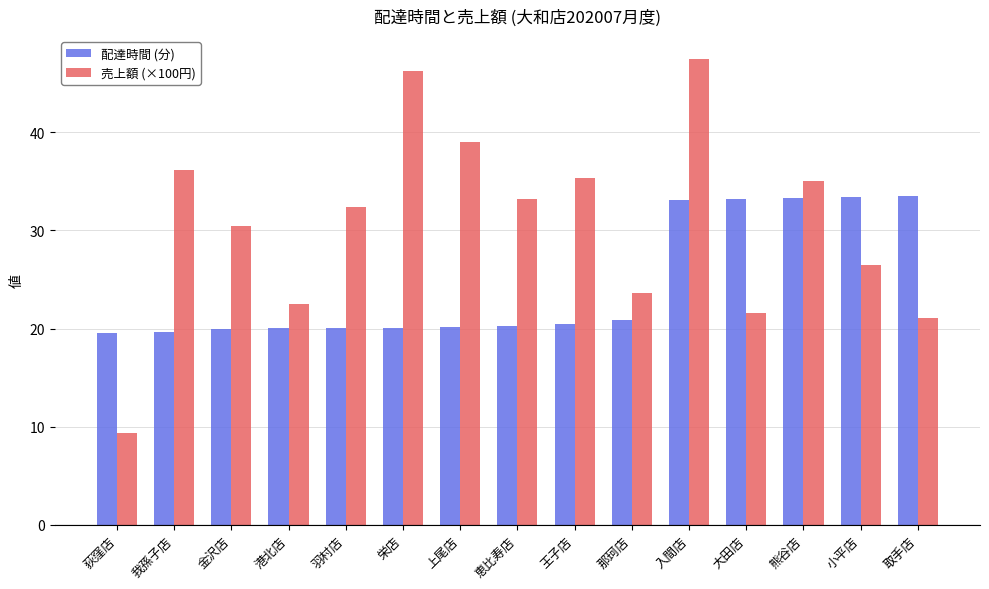

How many categories are shown in the chart?

15